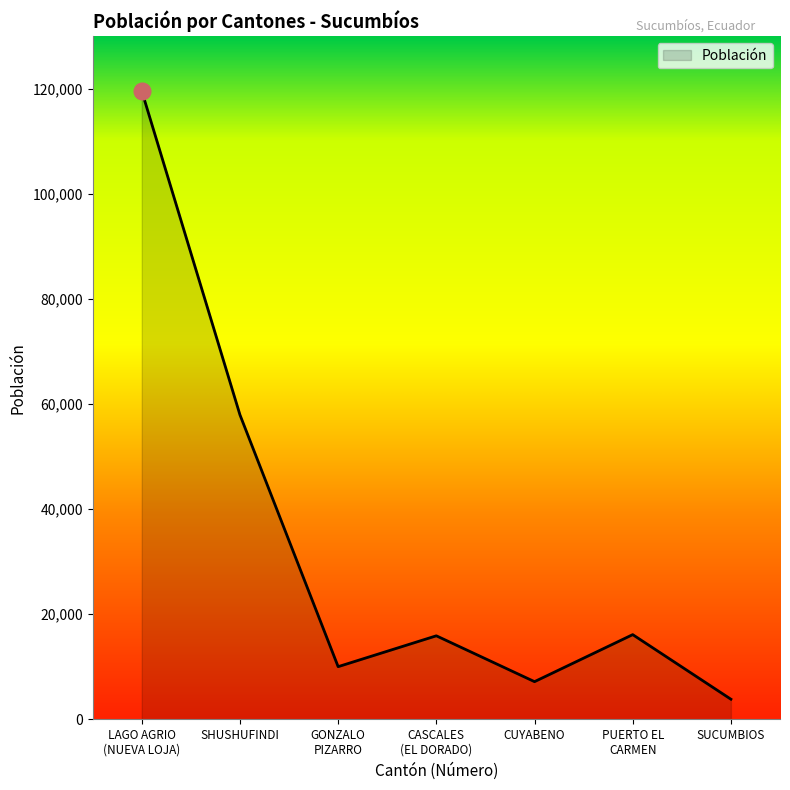

How many lines are shown in the chart?

1